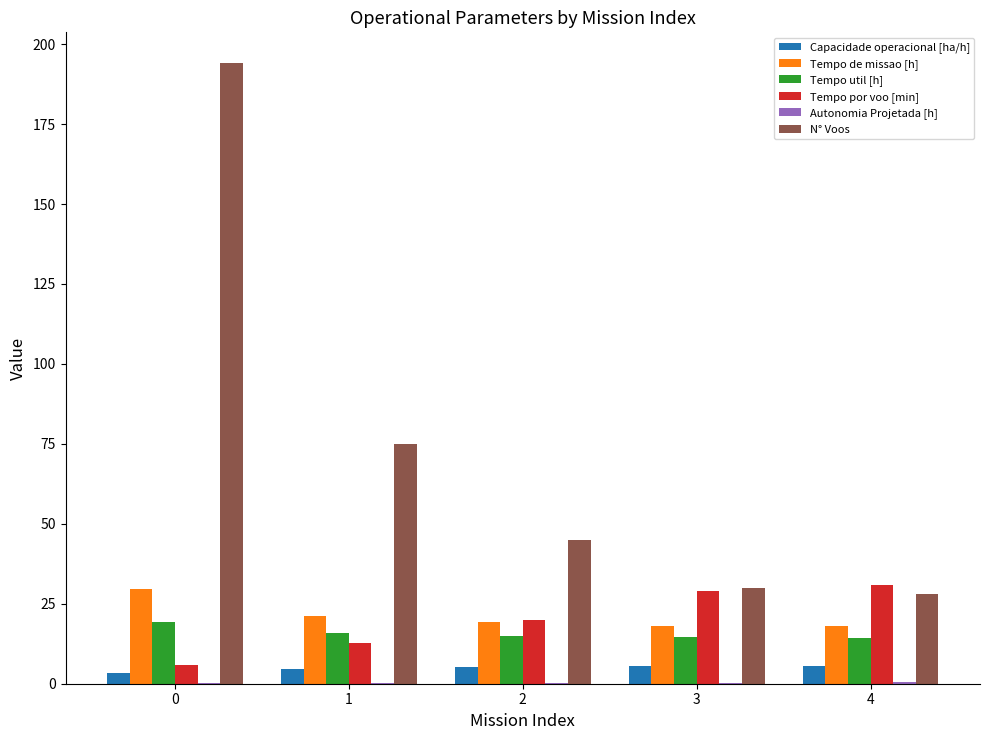

Between 0 and 4, which series saw the biggest shift?

N° Voos